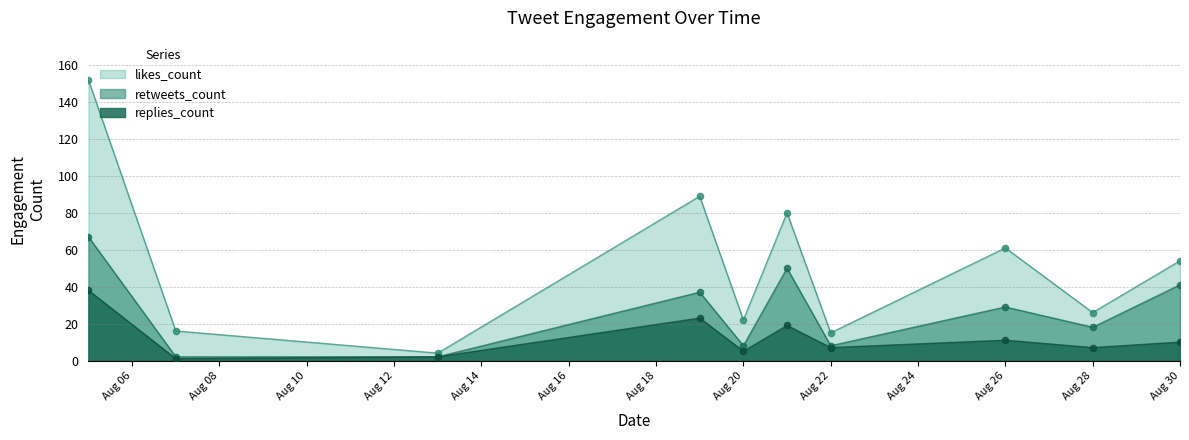

What are all the series names shown in the legend?

likes_count, retweets_count, replies_count